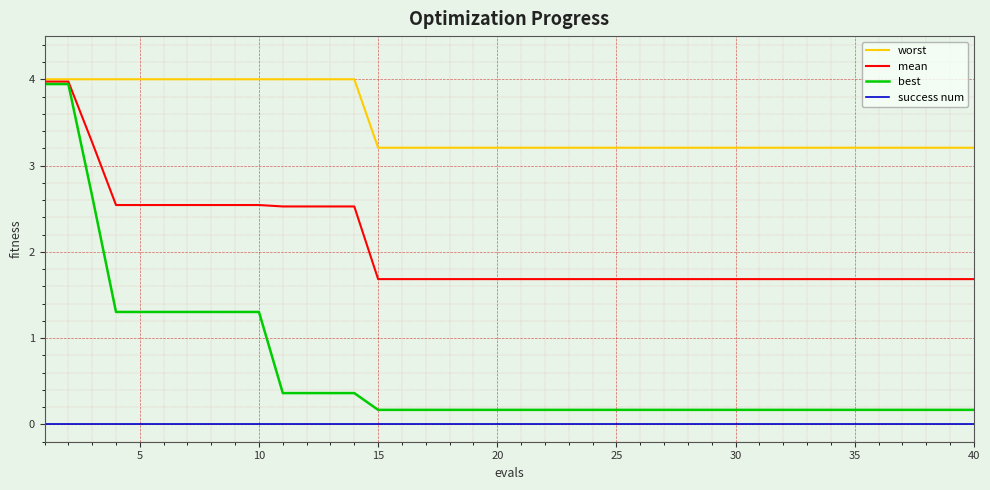

How many lines are shown in the chart?

4